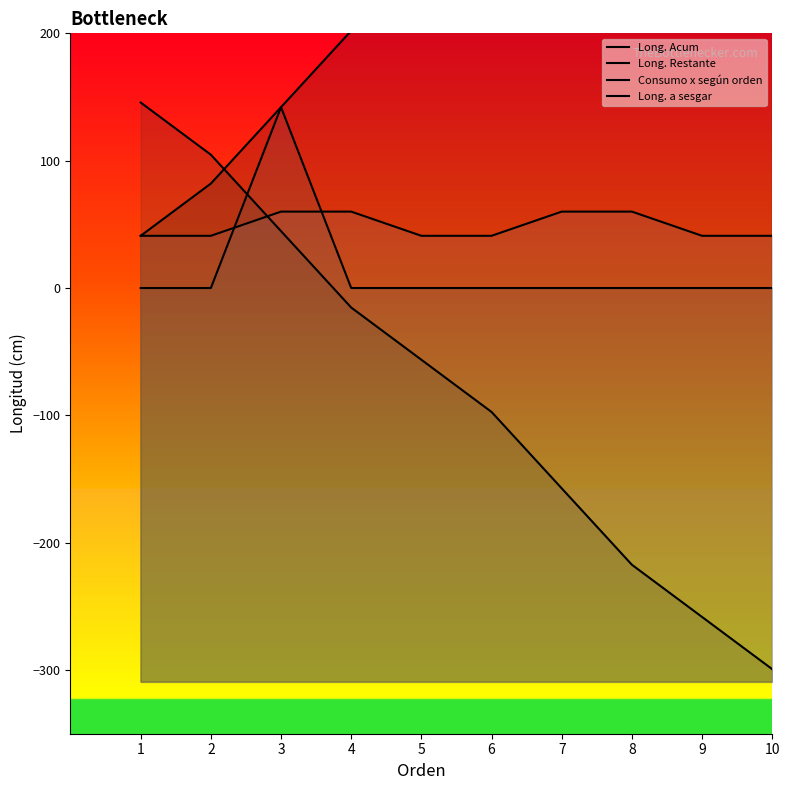

What is the minimum value shown in the chart?

-299.3